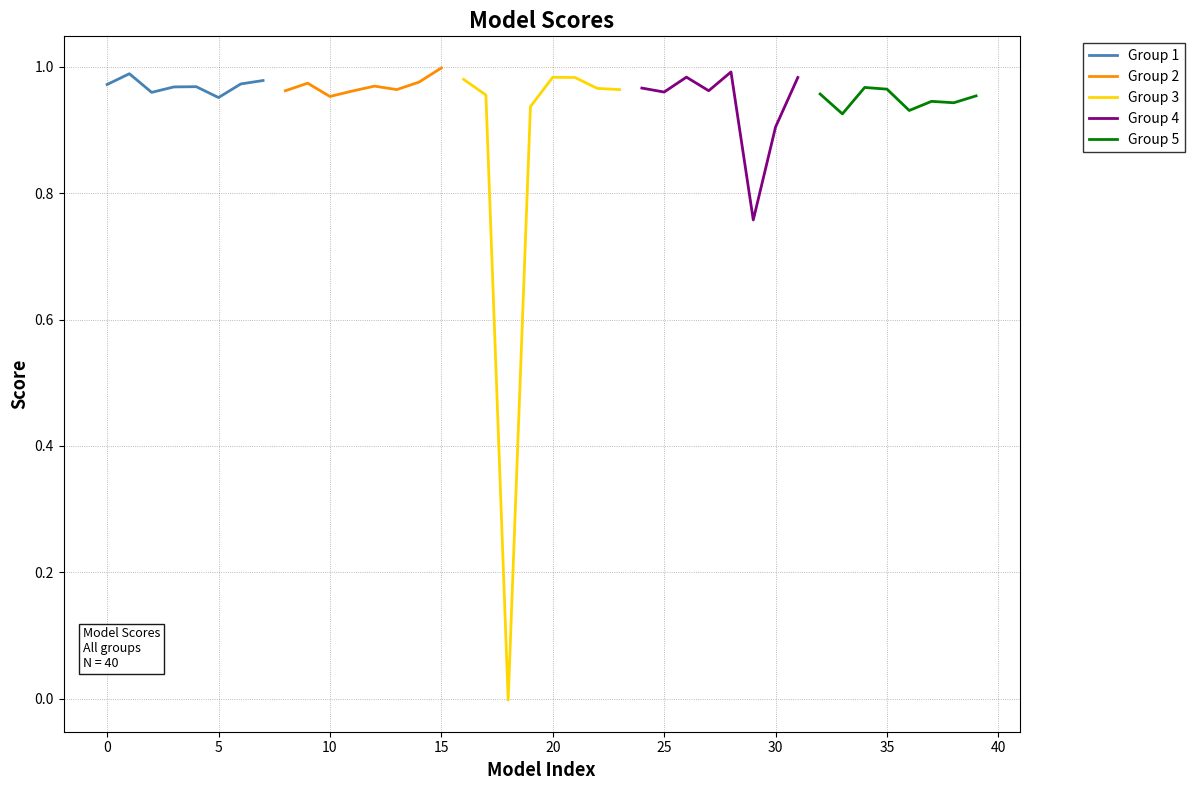

Rank the series by their maximum value, from lowest to highest.

Group 5, Group 3, Group 1, Group 4, Group 2